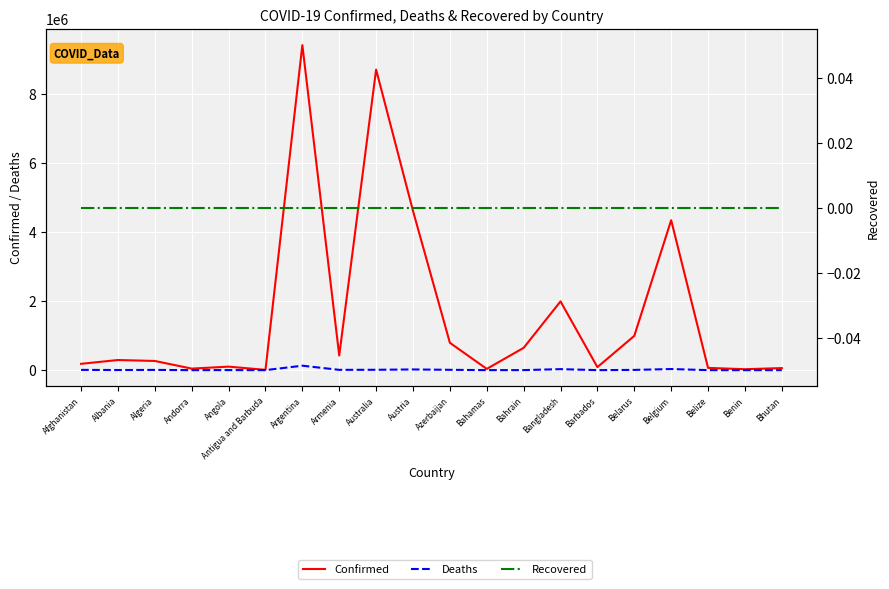

Which category has the highest value in the Deaths series?

Argentina